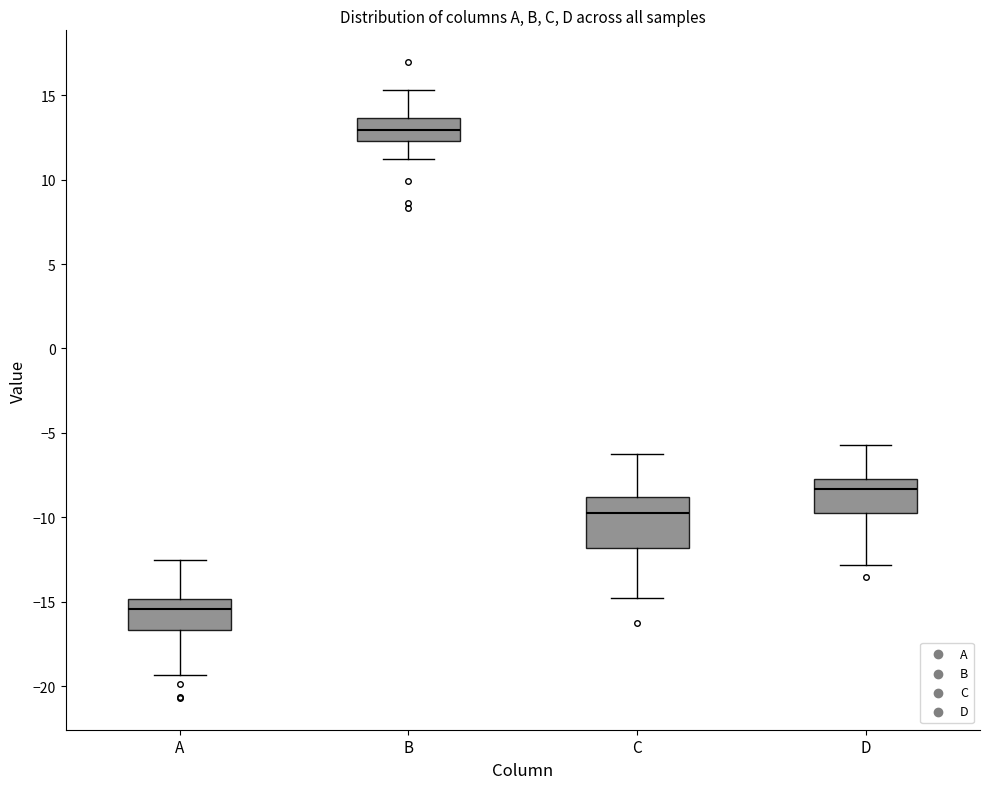

Which box is the tallest, from its lower edge to its upper edge?

C